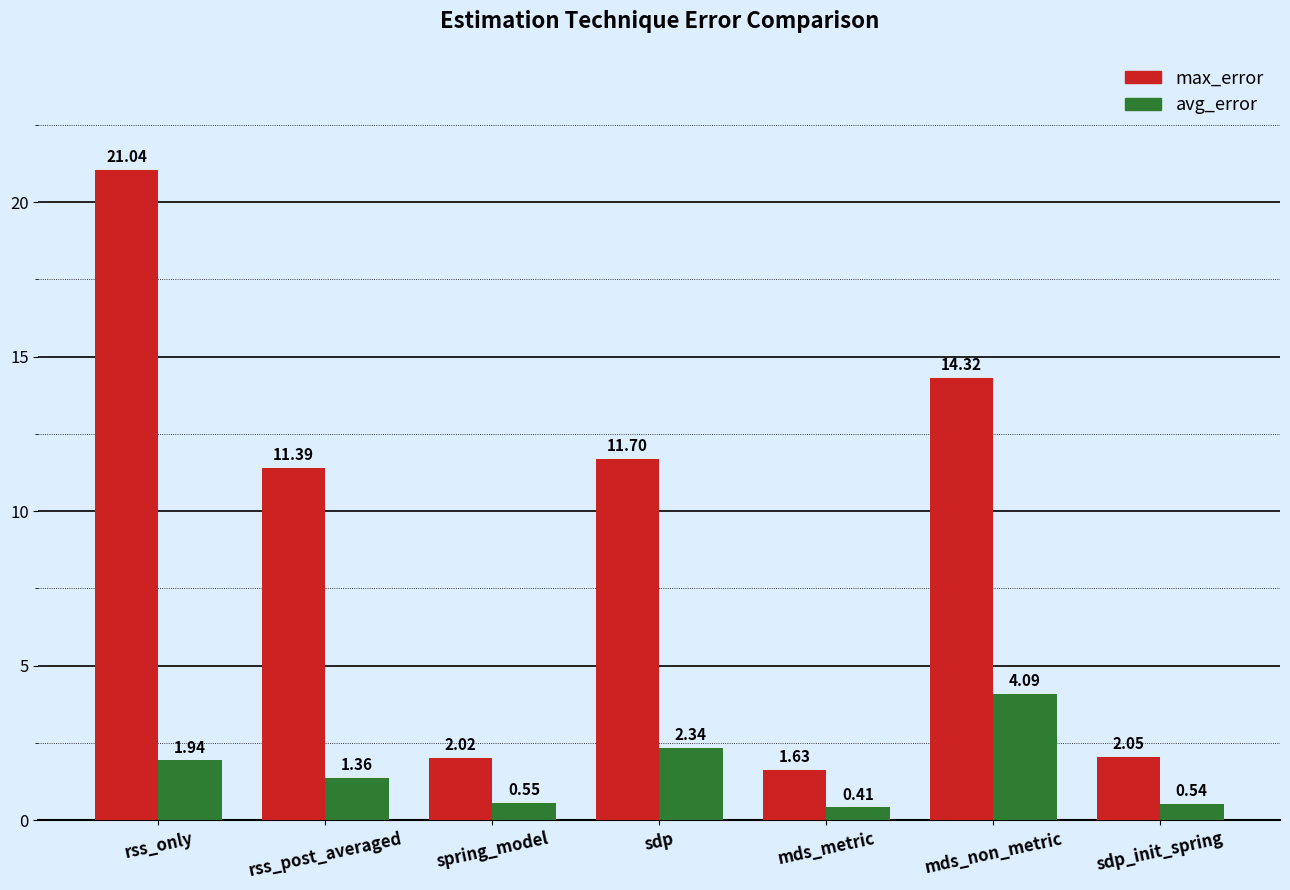

Rank the series by their average value, from highest to lowest.

max_error, avg_error